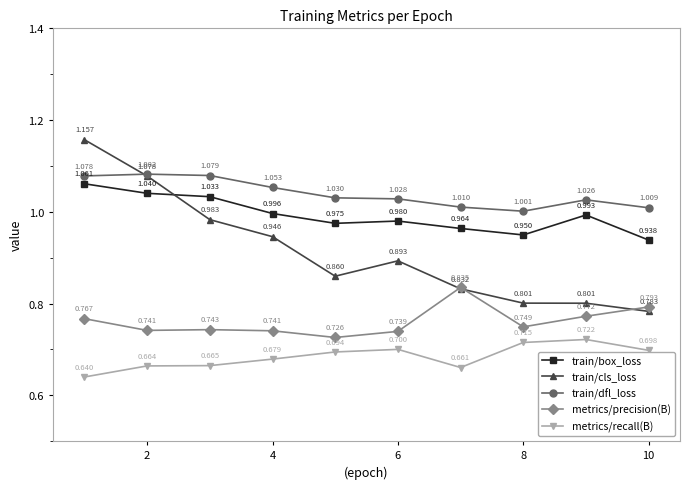

True or false: metrics/recall(B) and train/box_loss cross at least once.

False